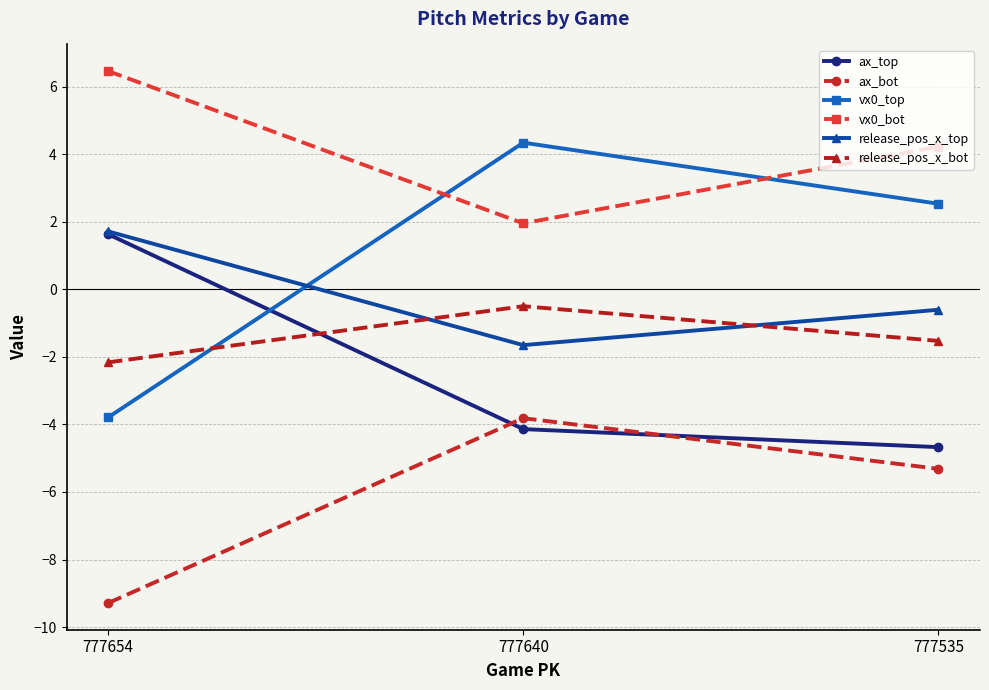

What is the difference between the maximum and minimum values in the vx0_top series?

8.1